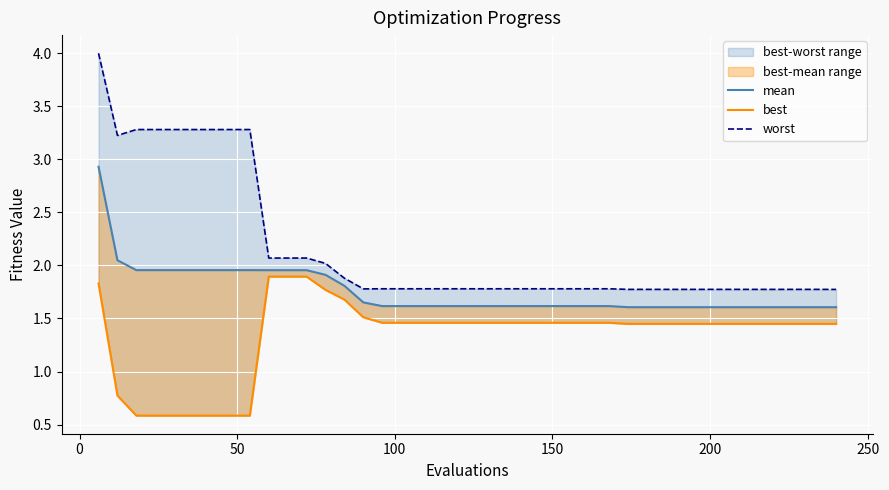

True or false: best and worst intersect in this chart.

False